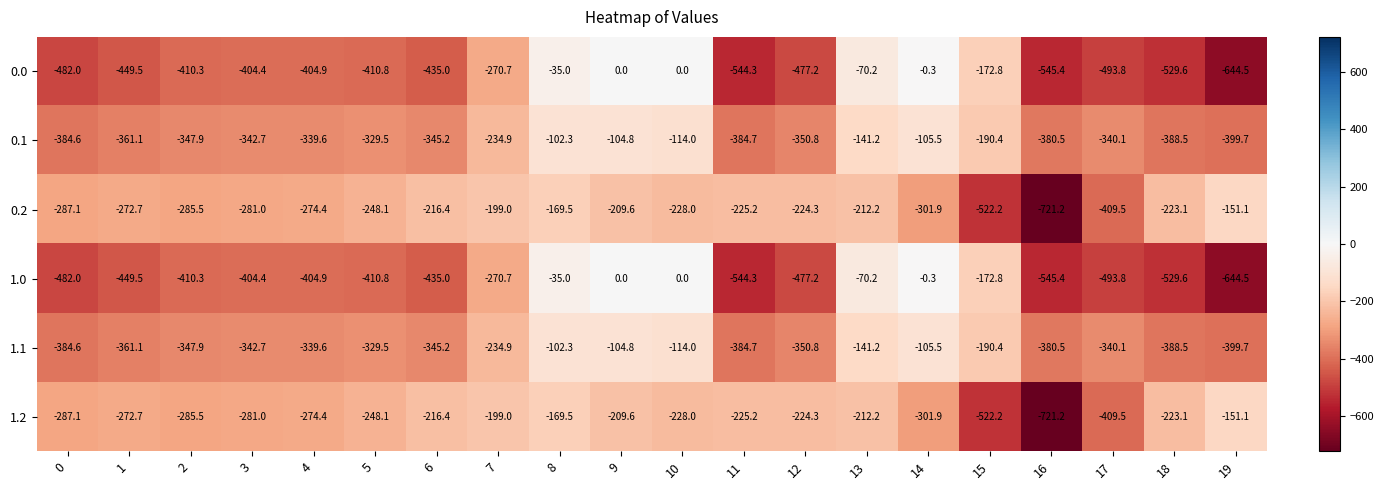

What is the difference between the highest and lowest values at 6?

218.6